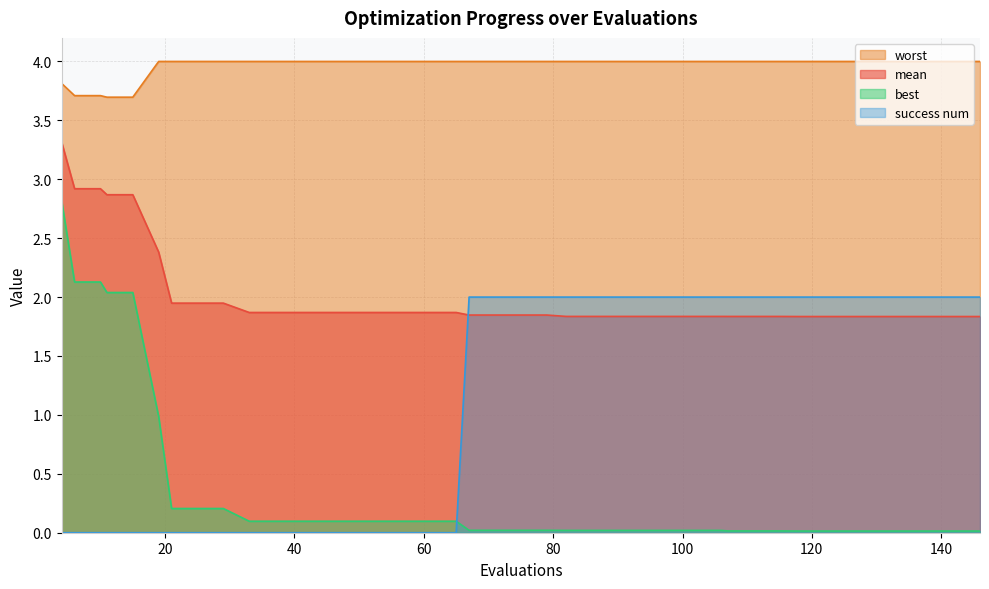

Reading left to right, what are all the values shown in this chart?

mean: 3.3	2.9	2.9	2.9	2.9	2.4	1.9	1.9	1.9	1.9	1.9	1.9	1.9	1.9	1.9	1.9	1.9	1.9	1.8	1.8	1.8	1.8	1.8	1.8	1.8	1.8	1.8	1.8	1.8	1.8	1.8	1.8	1.8	1.8	1.8	1.8	1.8	1.8	1.8	1.8
best: 2.8	2.1	2.1	2.0	2.0	1.0	0.2	0.2	0.2	0.1	0.1	0.1	0.1	0.1	0.1	0.1	0.1	0.1	0.0	0.0	0.0	0.0	0.0	0.0	0.0	0.0	0.0	0.0	0.0	0.0	0.0	0.0	0.0	0.0	0.0	0.0	0.0	0.0	0.0	0.0
worst: 3.8	3.7	3.7	3.7	3.7	4.0	4.0	4.0	4.0	4.0	4.0	4.0	4.0	4.0	4.0	4.0	4.0	4.0	4.0	4.0	4.0	4.0	4.0	4.0	4.0	4.0	4.0	4.0	4.0	4.0	4.0	4.0	4.0	4.0	4.0	4.0	4.0	4.0	4.0	4.0
success_num: 0.0	0.0	0.0	0.0	0.0	0.0	0.0	0.0	0.0	0.0	0.0	0.0	0.0	0.0	0.0	0.0	0.0	0.0	2.0	2.0	2.0	2.0	2.0	2.0	2.0	2.0	2.0	2.0	2.0	2.0	2.0	2.0	2.0	2.0	2.0	2.0	2.0	2.0	2.0	2.0